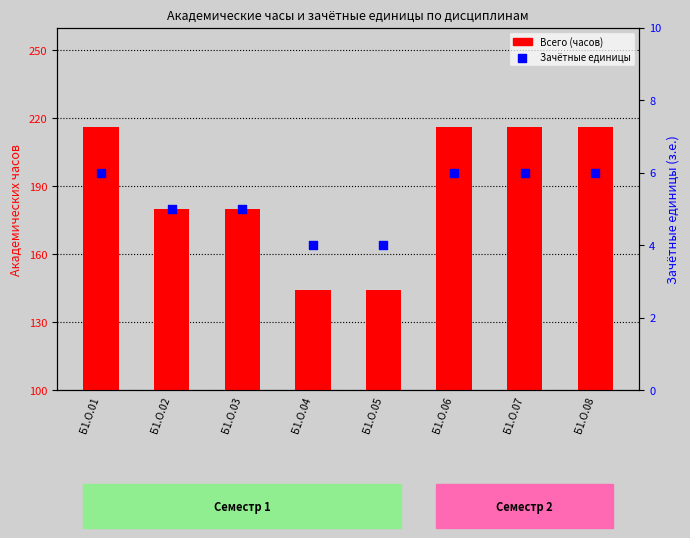

Which series has the widest spread of Y values?

Всего (часов)